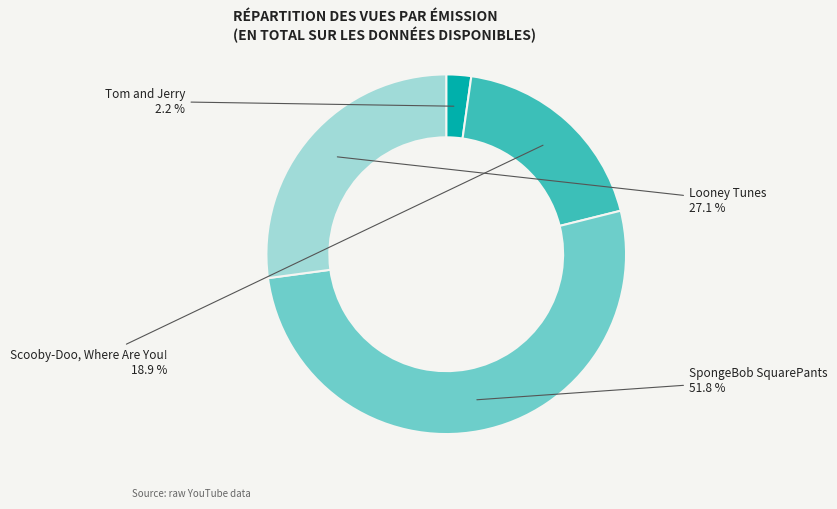

To the nearest percent, what percentage of the pie is Scooby-Doo, Where Are You!?

19%